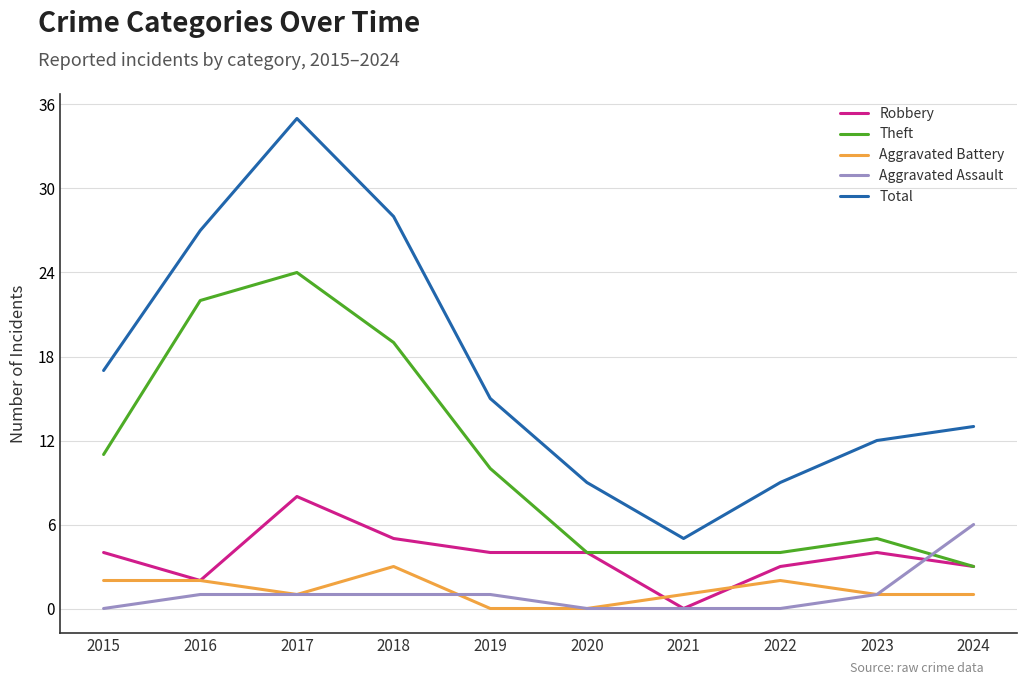

At which category does Total reach its first local valley?

2021